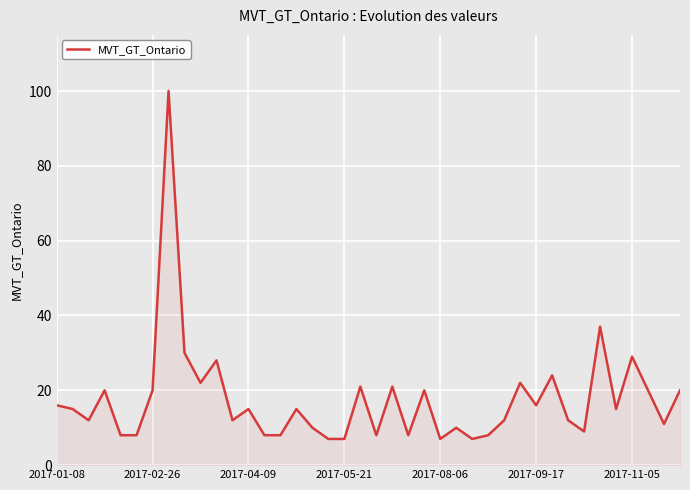

What is the greatest value displayed?

100